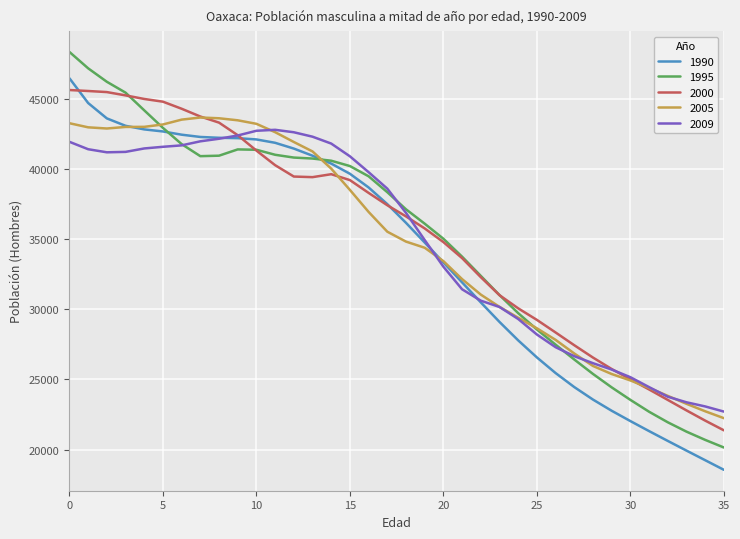

Which series has the largest range (max minus min)?

1995